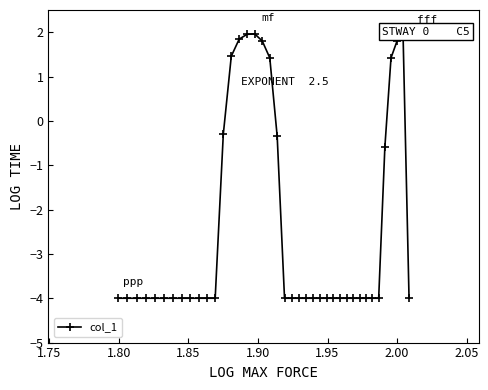

True or false: the data has more than 1 interior local peaks.

True